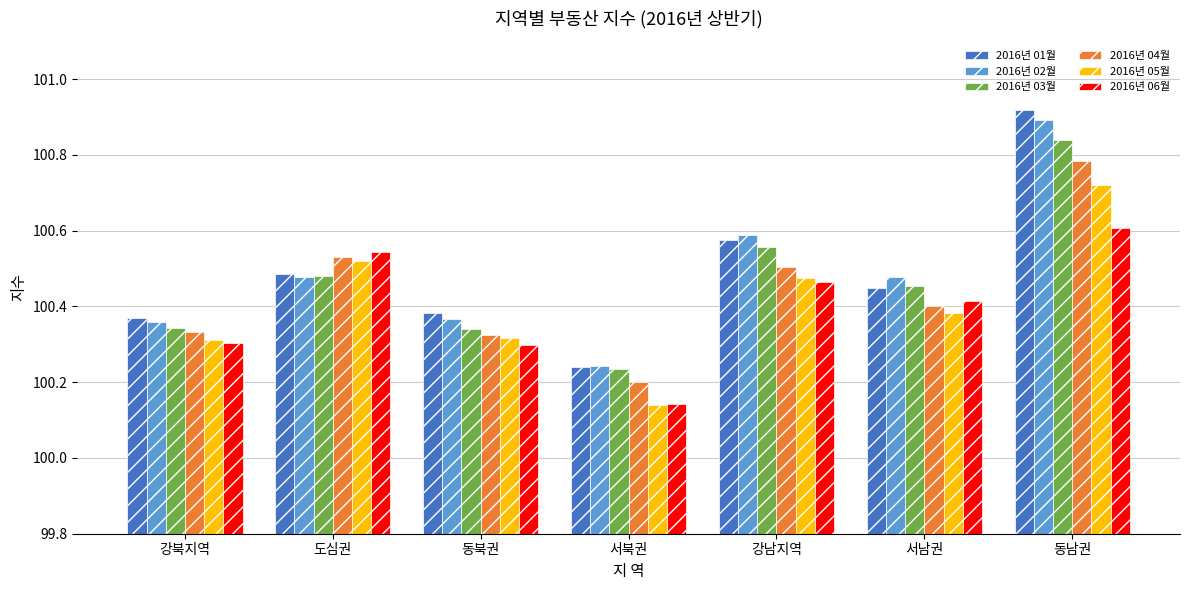

At which label does 2016년 02월 reach its peak?

동남권